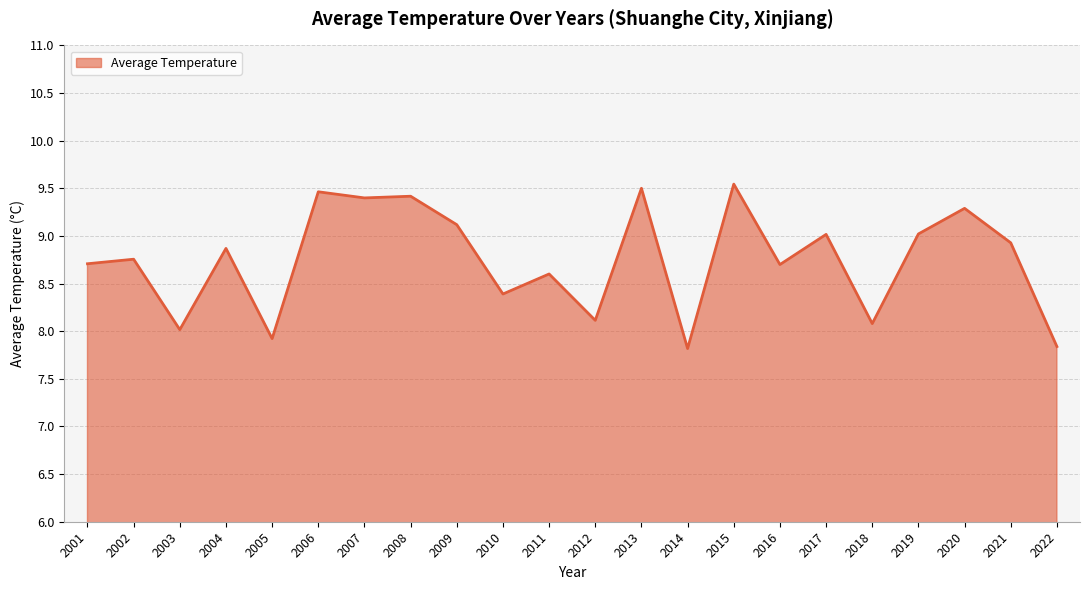

What is the greatest value displayed?

9.5